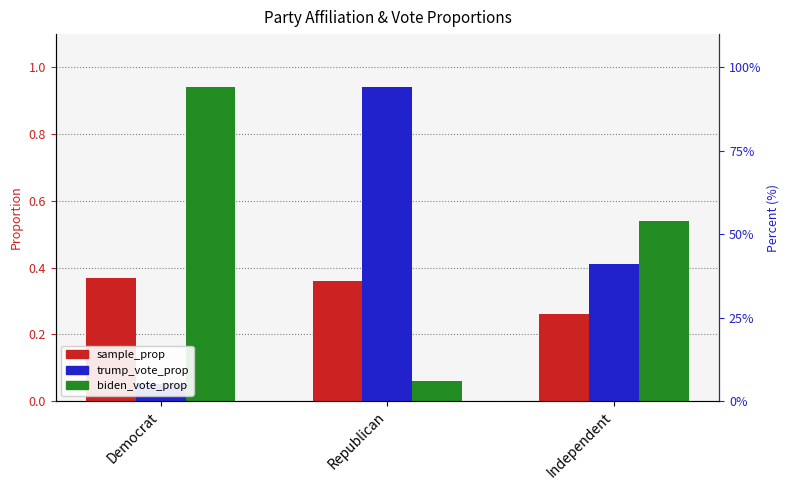

Between Democrat and Republican, which series saw the biggest shift?

trump_vote_prop